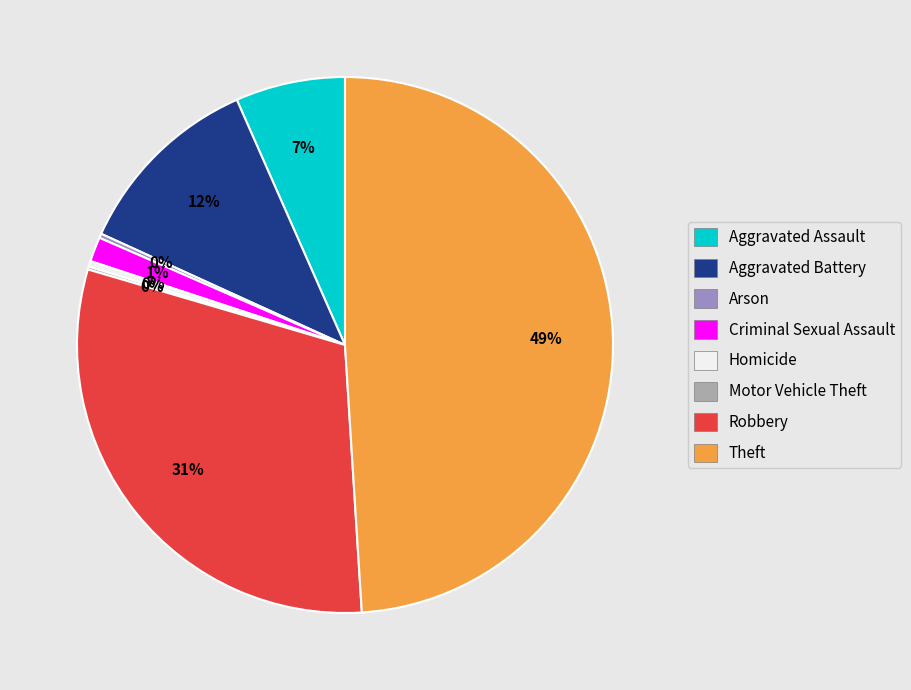

What percentage is the Criminal Sexual Assault slice, to the nearest percent?

1%